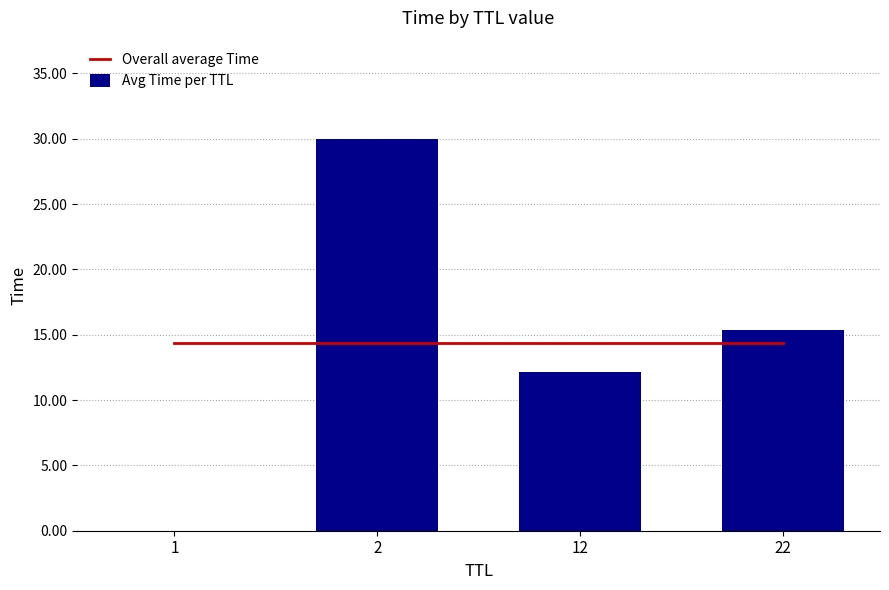

At which label does Avg Time per TTL first exceed 15?

2